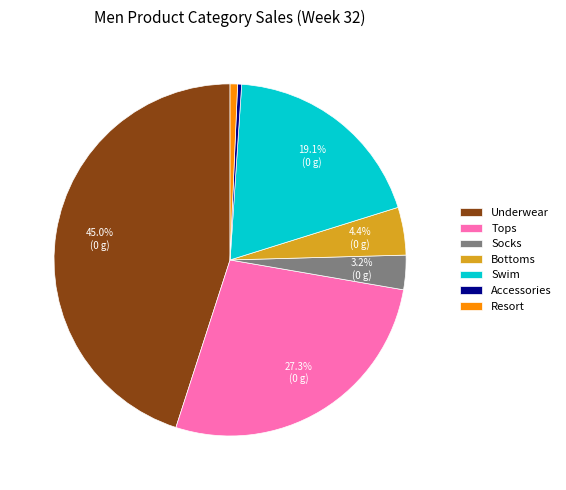

To the nearest percent, what percentage of the pie is Bottoms?

4%